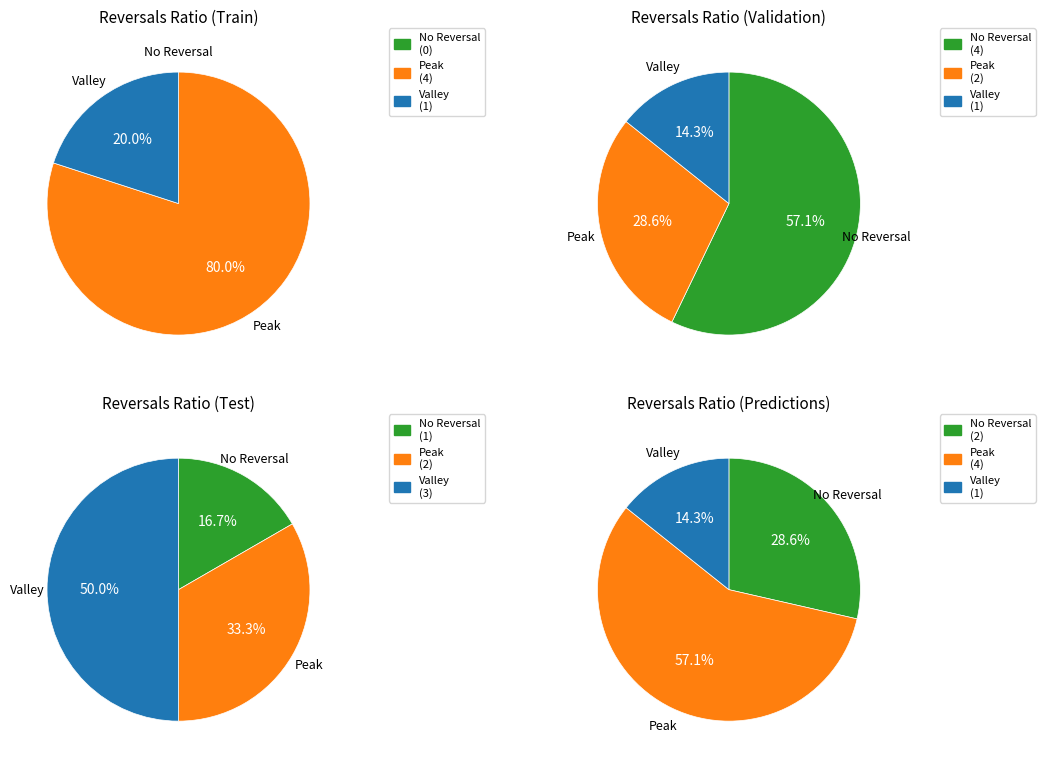

What is the largest slice in the pie chart?

4